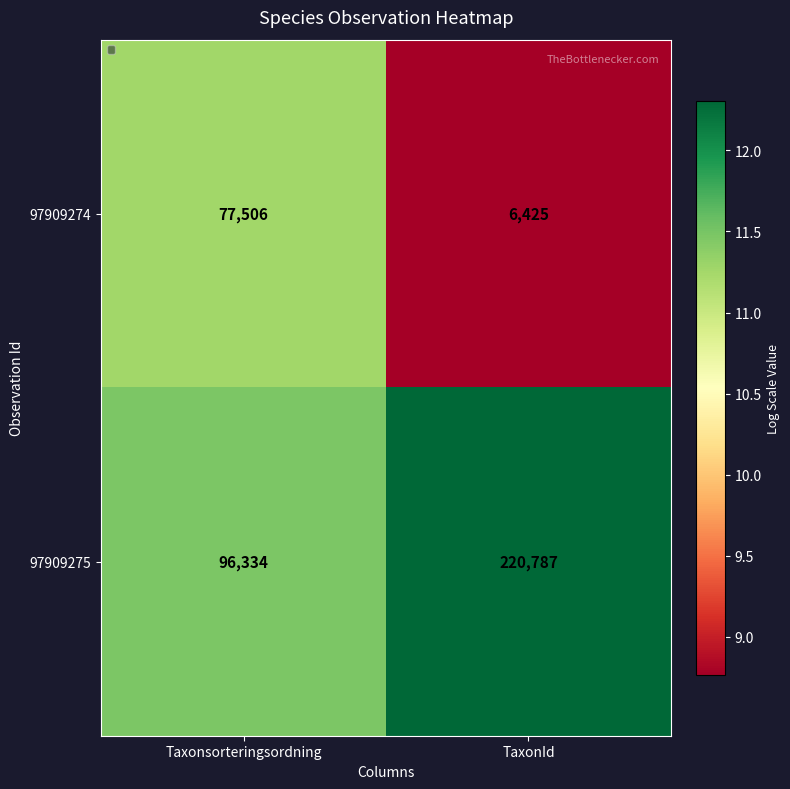

Which series has the largest total across all categories?

97909275